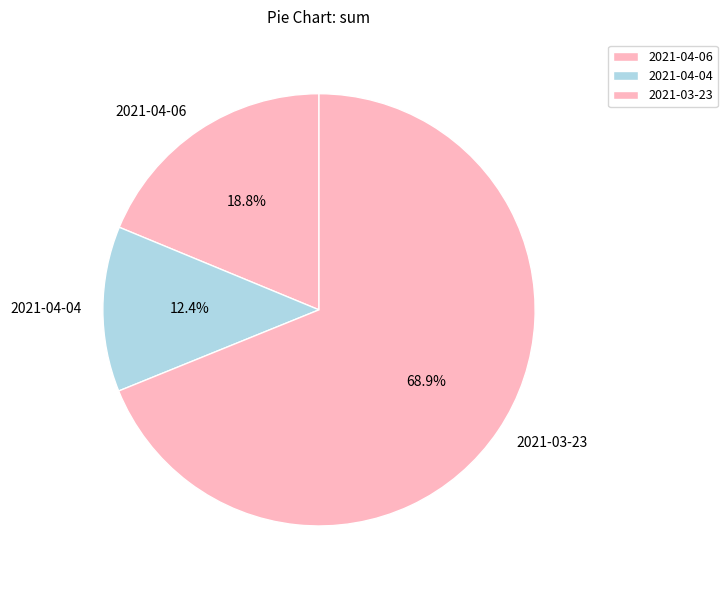

To the nearest percent, what percentage of the pie is 2021-04-06?

19%